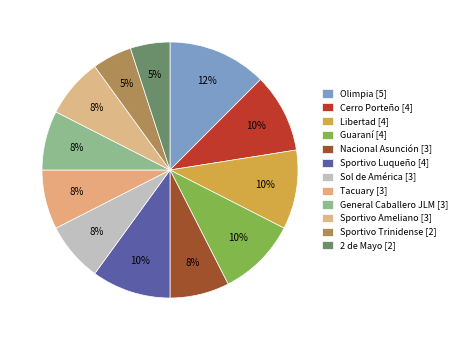

How many slices are in this pie chart?

12